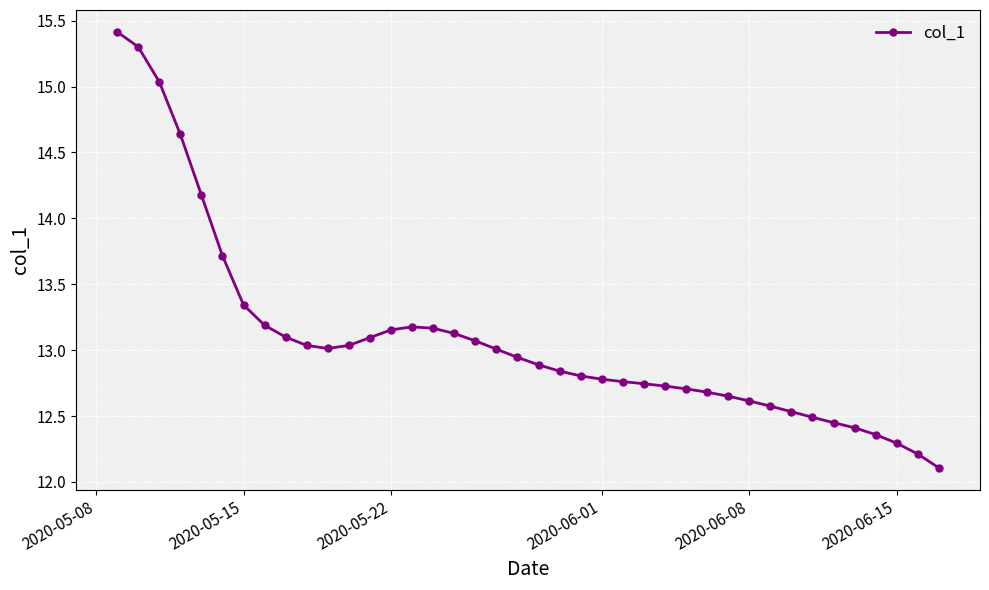

What is the difference between the maximum and minimum values?

3.3